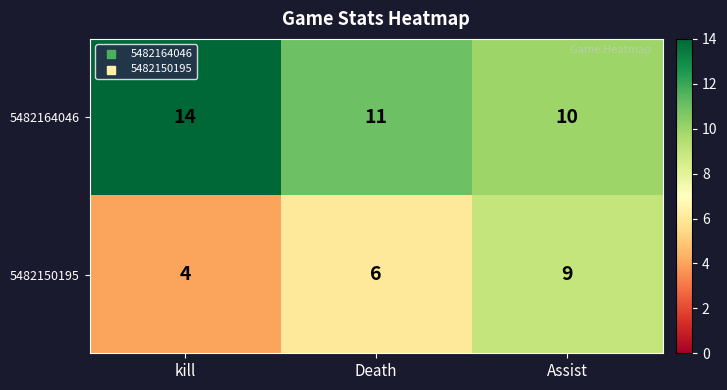

Is it true that 5482150195 equals 3 at kill?

False